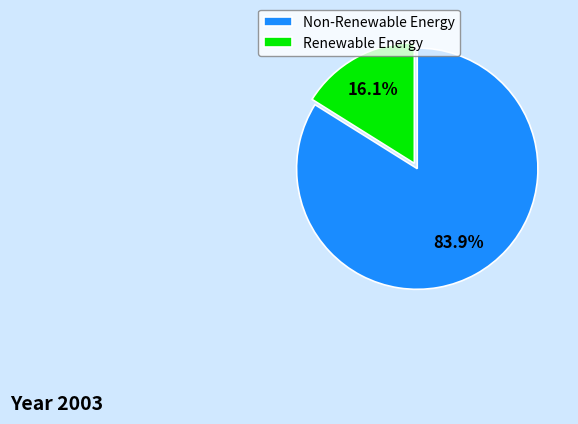

How many segments does this pie chart have?

2